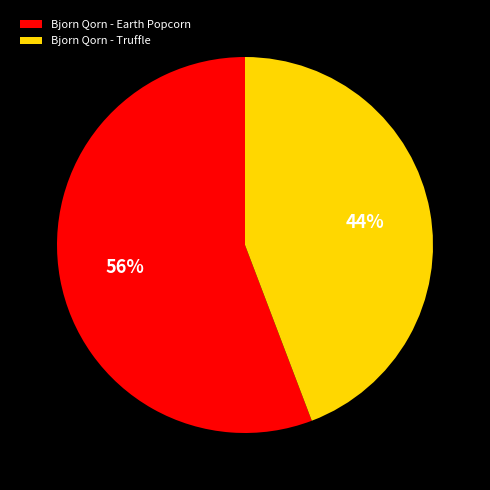

Is the sum of Bjorn Qorn - Earth Popcorn and Bjorn Qorn - Truffle greater than half?

Yes